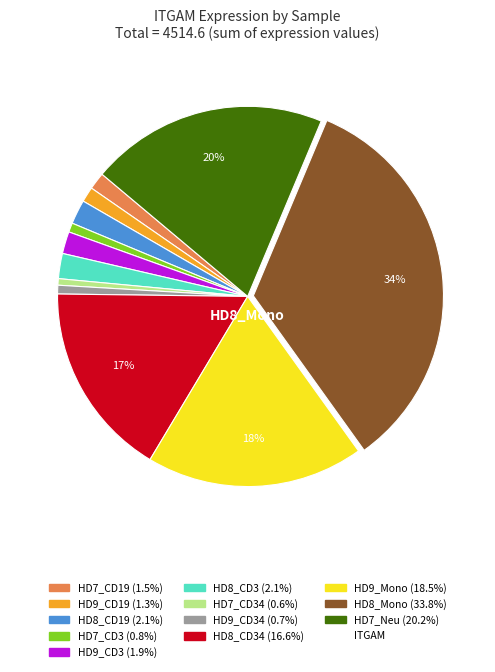

Does any single category account for the majority?

No